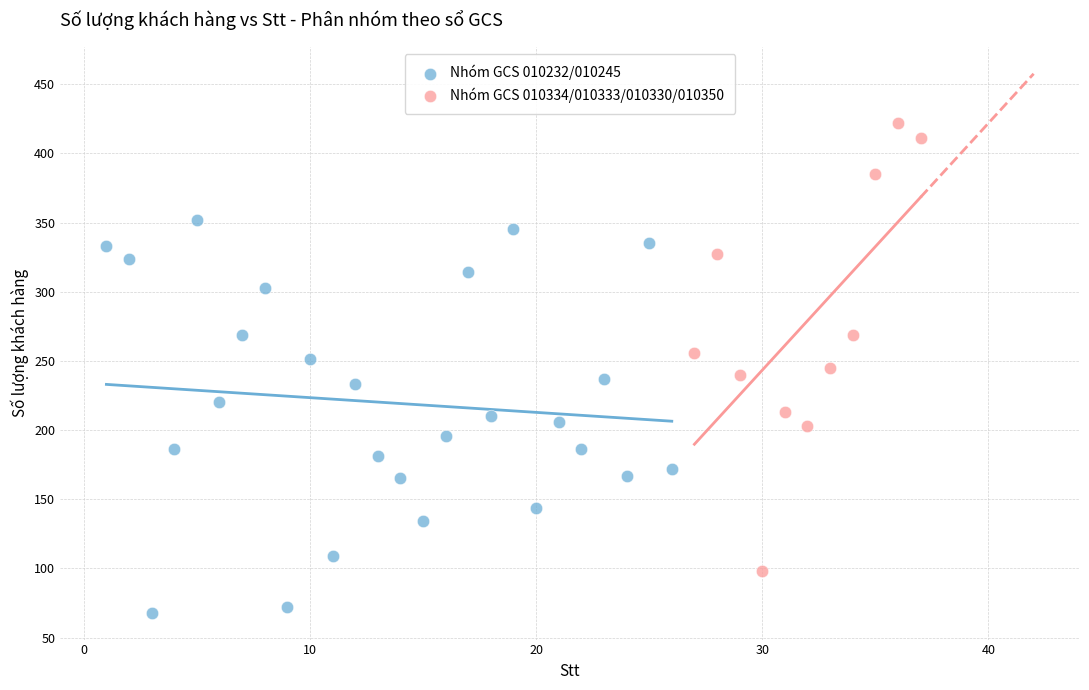

Which series has the widest spread of Y values?

Nhóm GCS 010334/010333/010330/010350